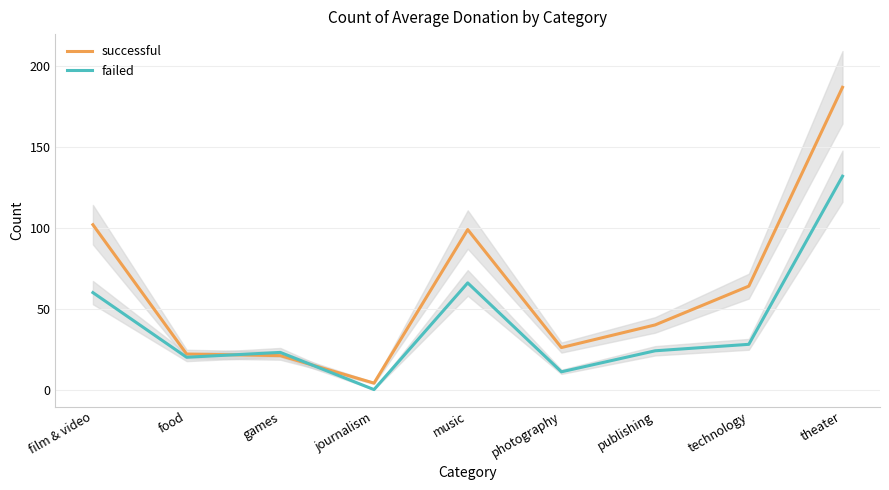

True or false: failed and successful cross at least once.

True